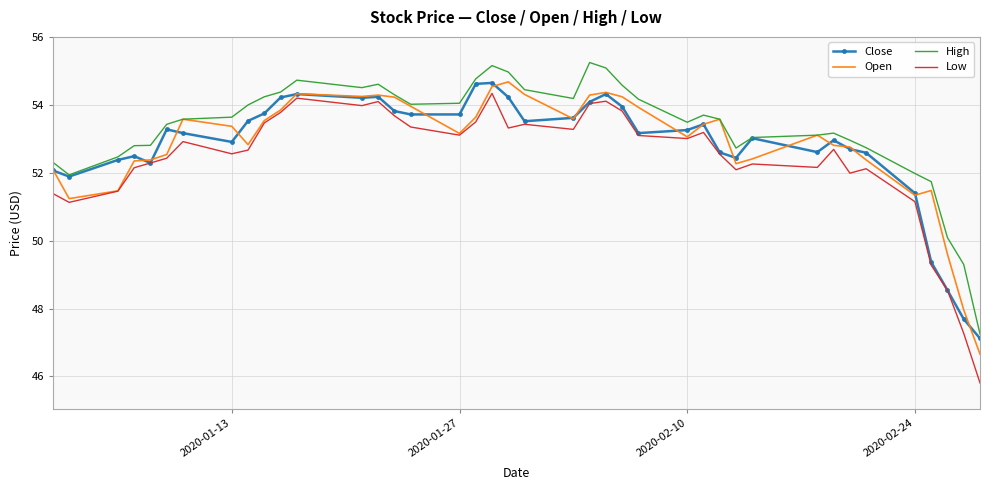

What are all the series names shown in the legend?

Close, Open, High, Low